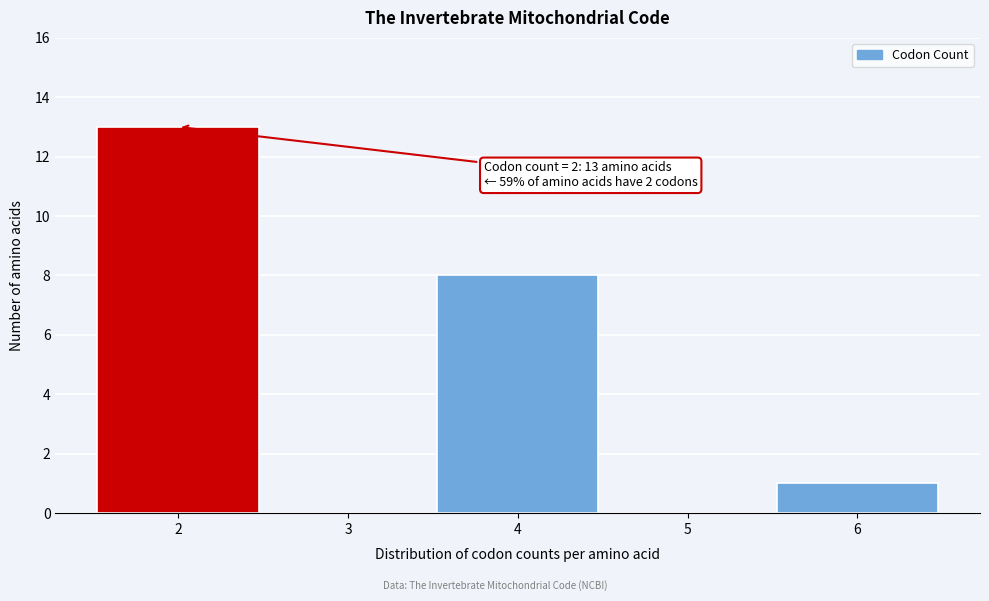

Which range on the x-axis has the tallest bar?

1.5 to 2.5